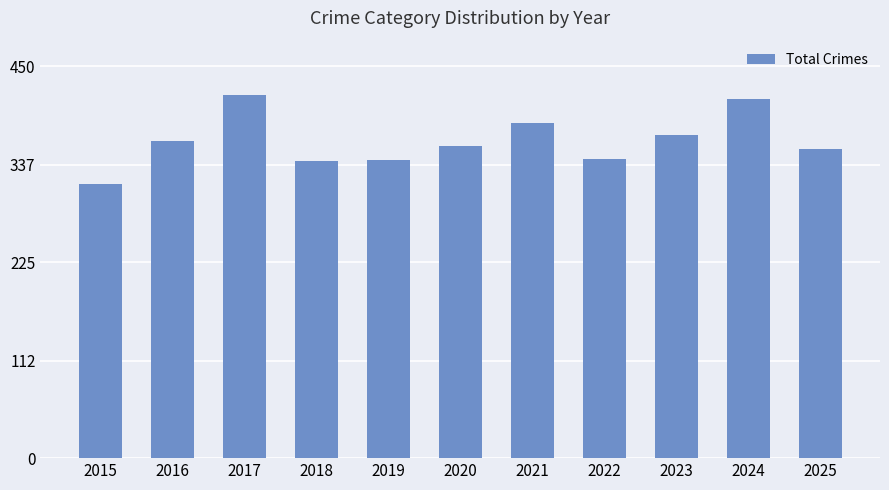

What is the value of the 9th bar from the left?

371